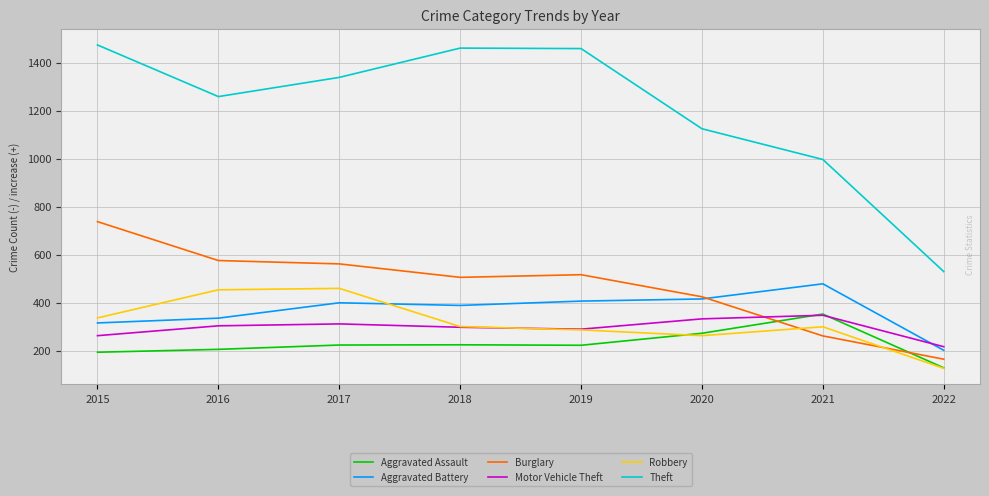

True or false: Theft and Motor Vehicle Theft intersect in this chart.

False